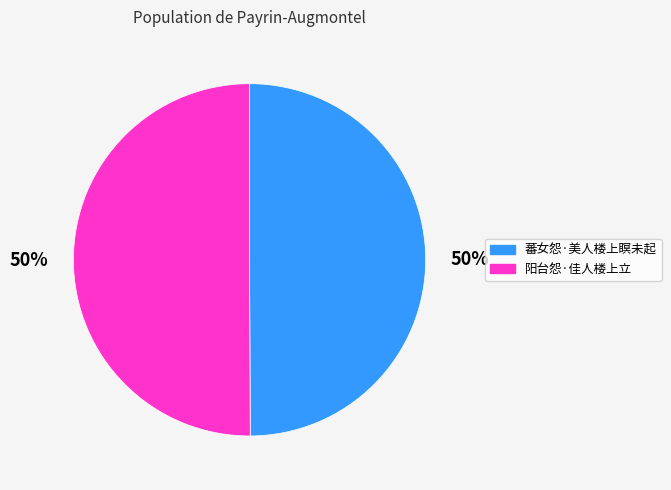

Approximately how many times larger is the value at 阳台怨·佳人楼上立 compared to 蕃女怨·美人楼上瞑未起?

1.0